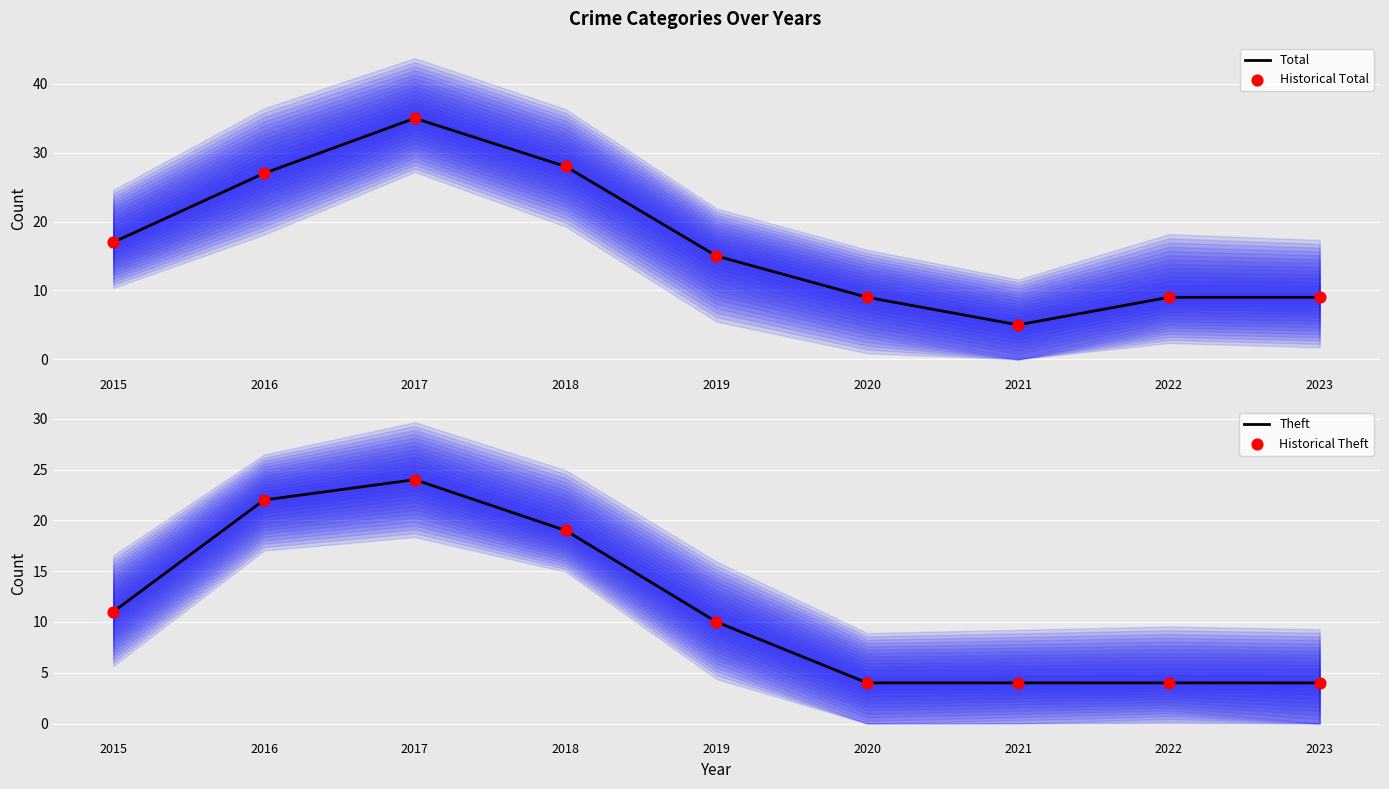

At which category is the sum across all series the highest?

2017